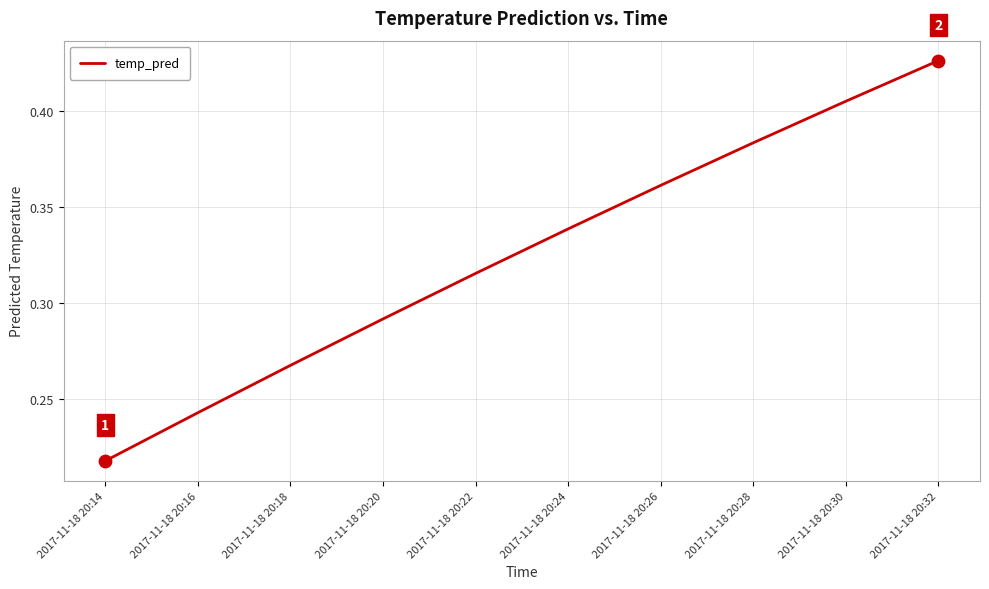

What is the change in value from 2017-11-18 20:16 to 2017-11-18 20:30?

+0.2